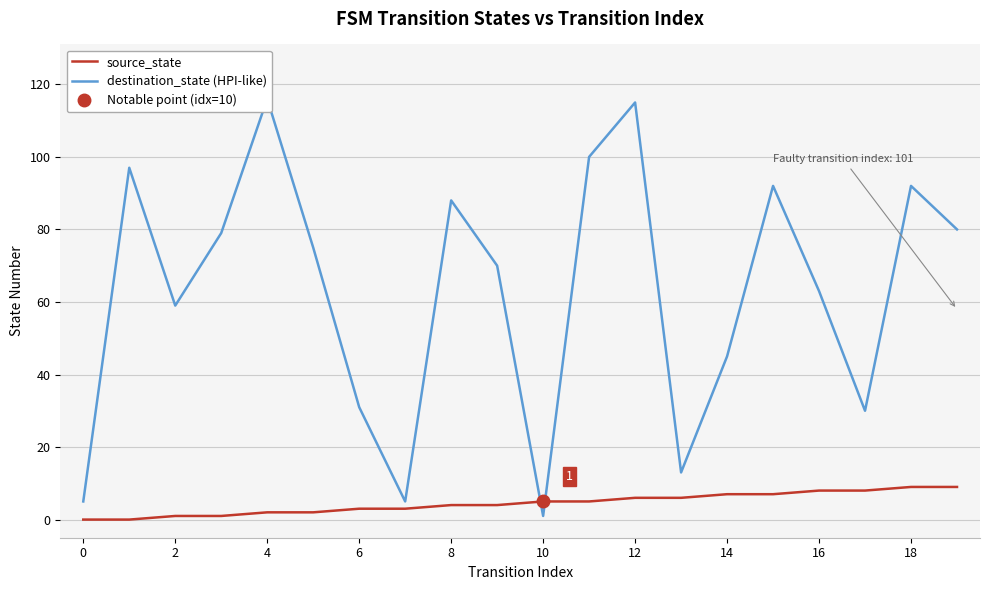

What is the maximum value for source_state?

9